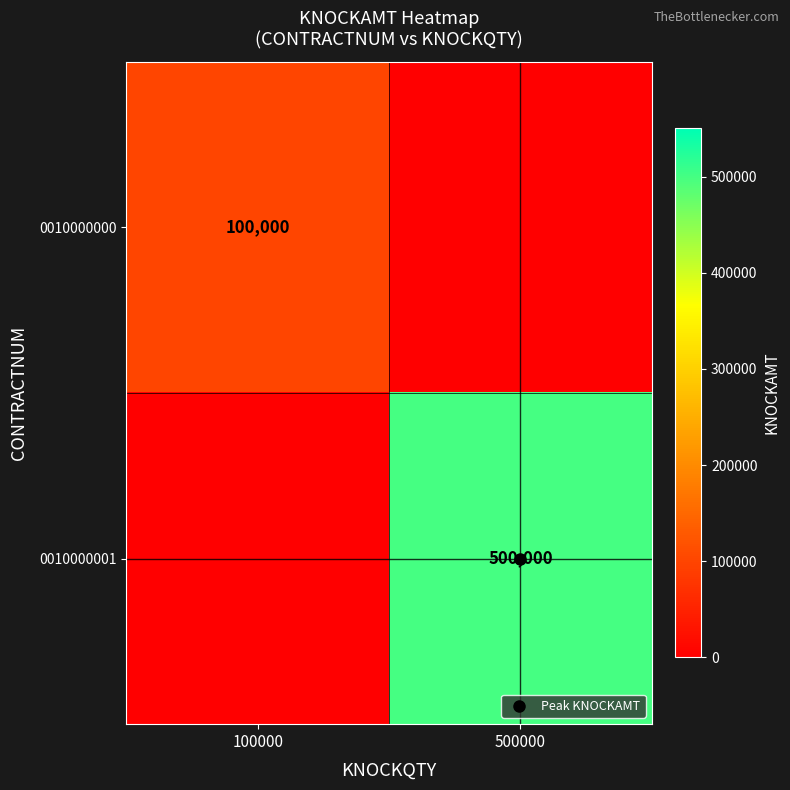

How many series are shown in this chart?

2